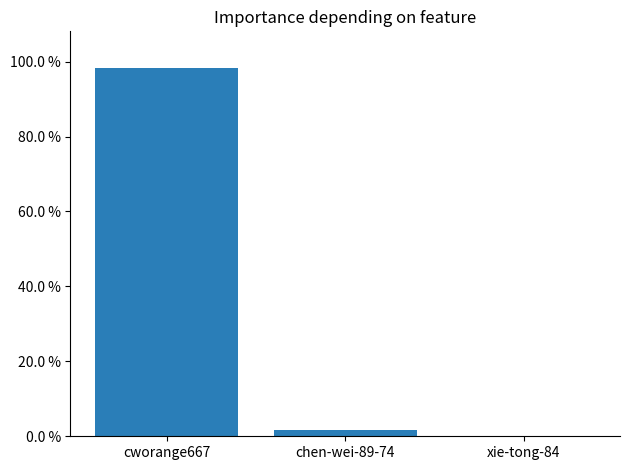

What is the sum of all values?

100.0